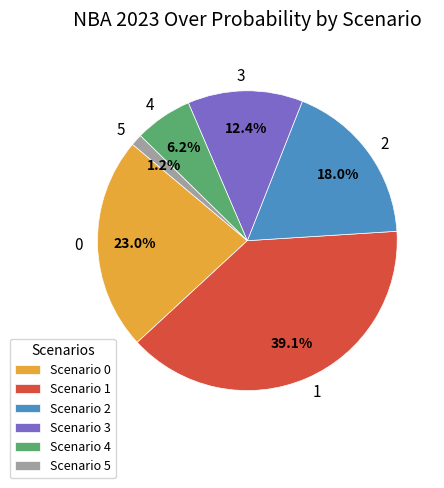

Count the number of slices in the pie.

6